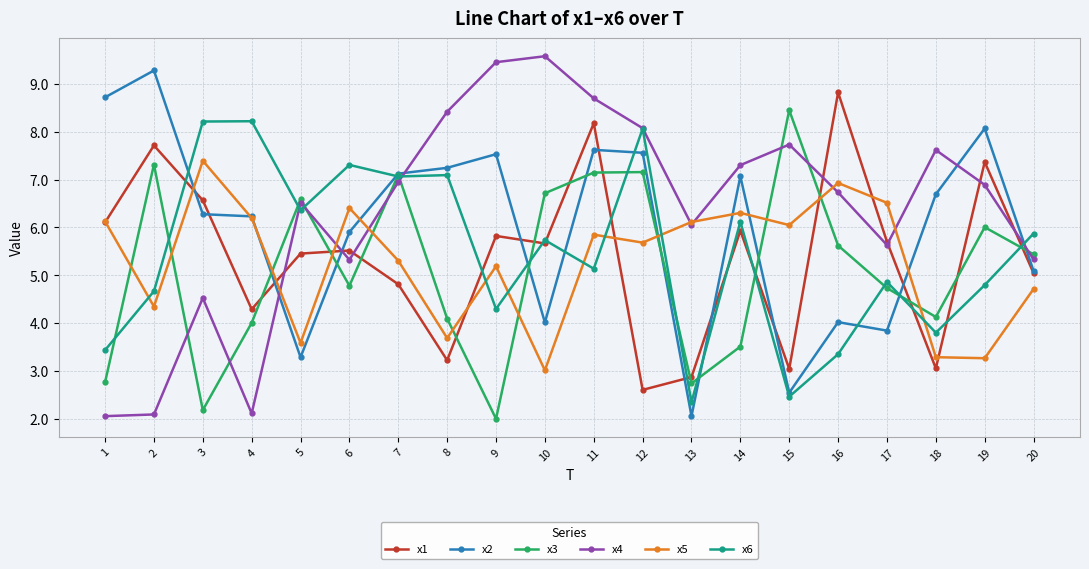

Between which two adjacent categories do x2 and x5 first intersect?

2 and 3